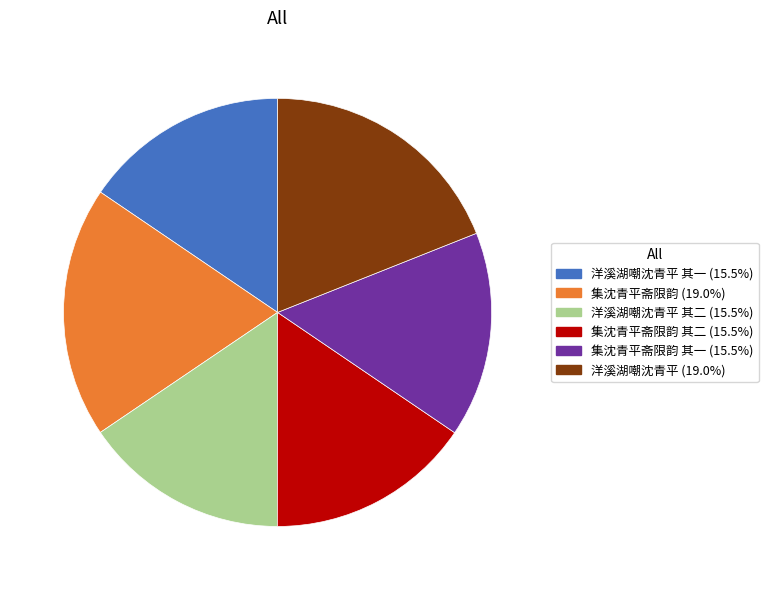

Is there a majority slice in this chart?

No